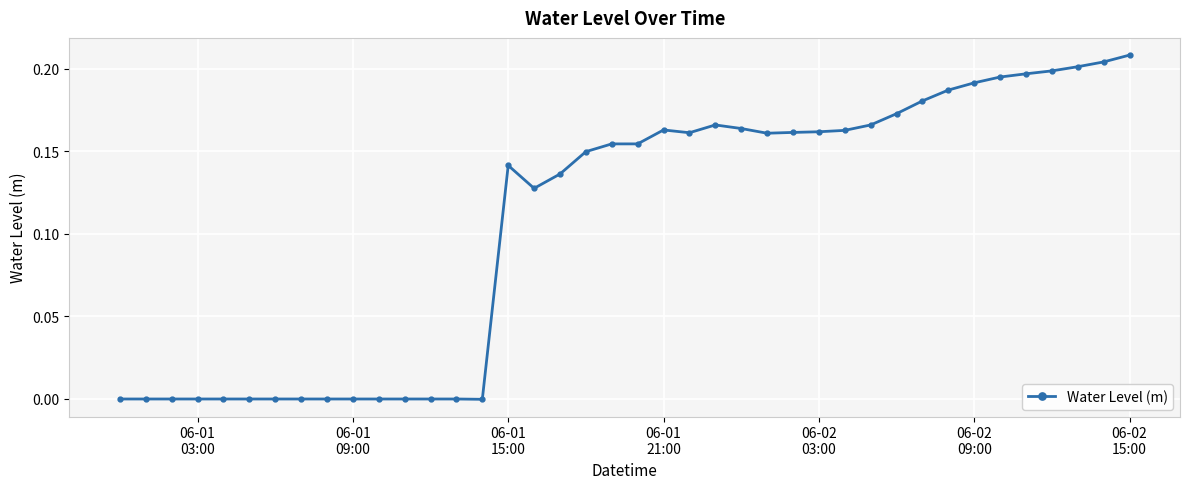

What is the sum of all values?

4.3